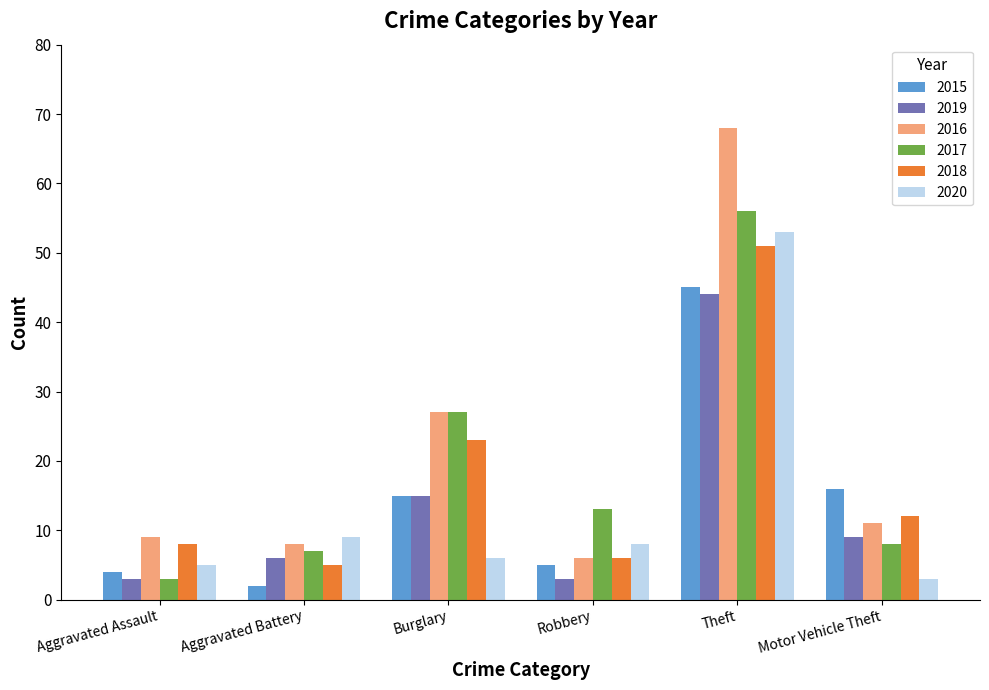

How many series are shown in this chart?

6